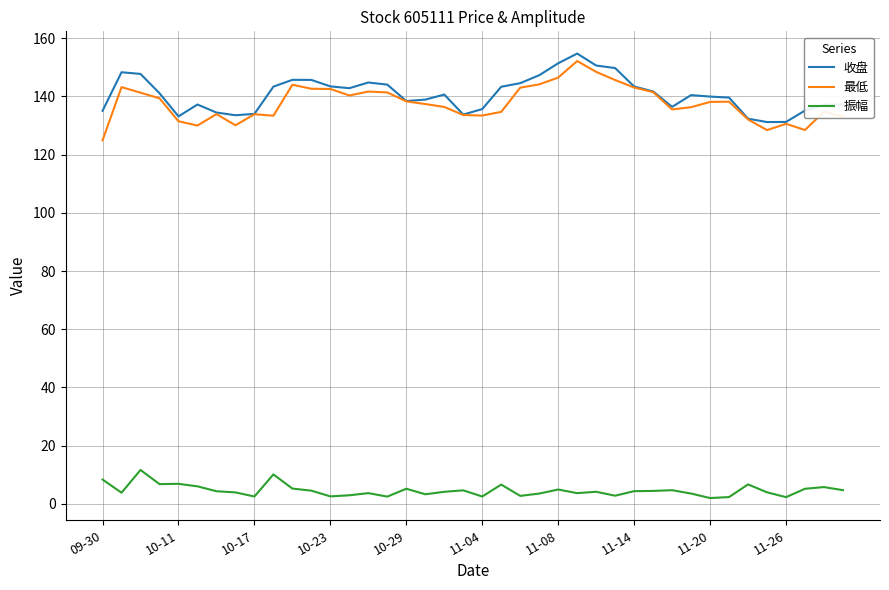

What is the highest value of the 最低 series?

152.2